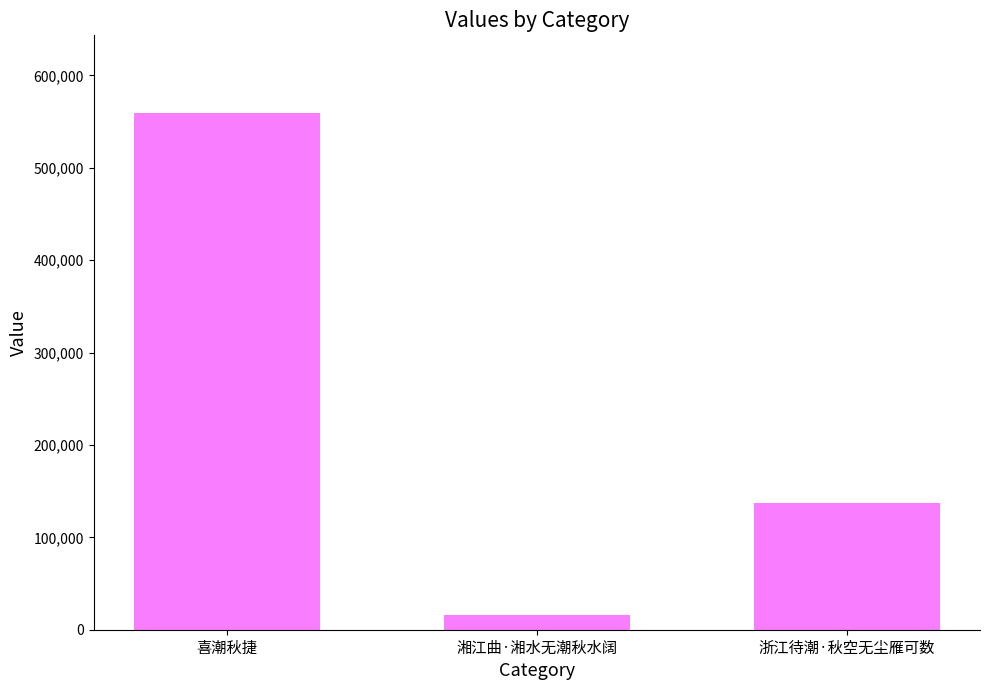

What is the value of the 1st bar from the left?

559493